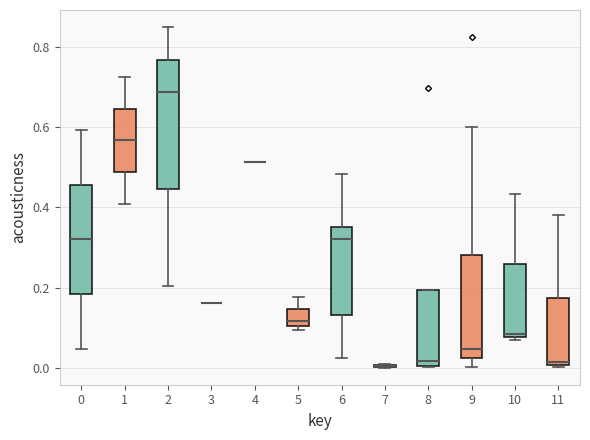

Reading left to right, transcribe this box plot: for each box, give where its median line is, the range the box spans, and where its two whiskers end, as read against the y-axis. The values are not printed on the chart, so give them approximately, as read against the axis.

0: median 0.32, box 0.18 to 0.46, whiskers 0.04 to 0.60
1: median 0.56, box 0.48 to 0.64, whiskers 0.40 to 0.72
2: median 0.68, box 0.44 to 0.76, whiskers 0.20 to 0.84
3: box collapsed to a line at 0.16, whiskers 0.16 to 0.16
4: box collapsed to a line at 0.52, whiskers 0.52 to 0.52
5: median 0.12, box 0.10 to 0.14, whiskers 0.10 (just below the box's lower edge) to 0.18
6: median 0.32, box 0.14 to 0.36, whiskers 0.02 to 0.48
7: box collapsed to a line at 0.00, whiskers 0.00 to 0.00
8: median 0.02, box 0.00 to 0.20, whiskers 0.00 to 0.20
9: median 0.04, box 0.02 to 0.28, whiskers 0.00 to 0.60
10: median 0.08 (just above the box's lower edge), box 0.08 to 0.26, whiskers 0.08 (just below the box's lower edge) to 0.44
11: median 0.02, box 0.00 to 0.18, whiskers 0.00 to 0.38